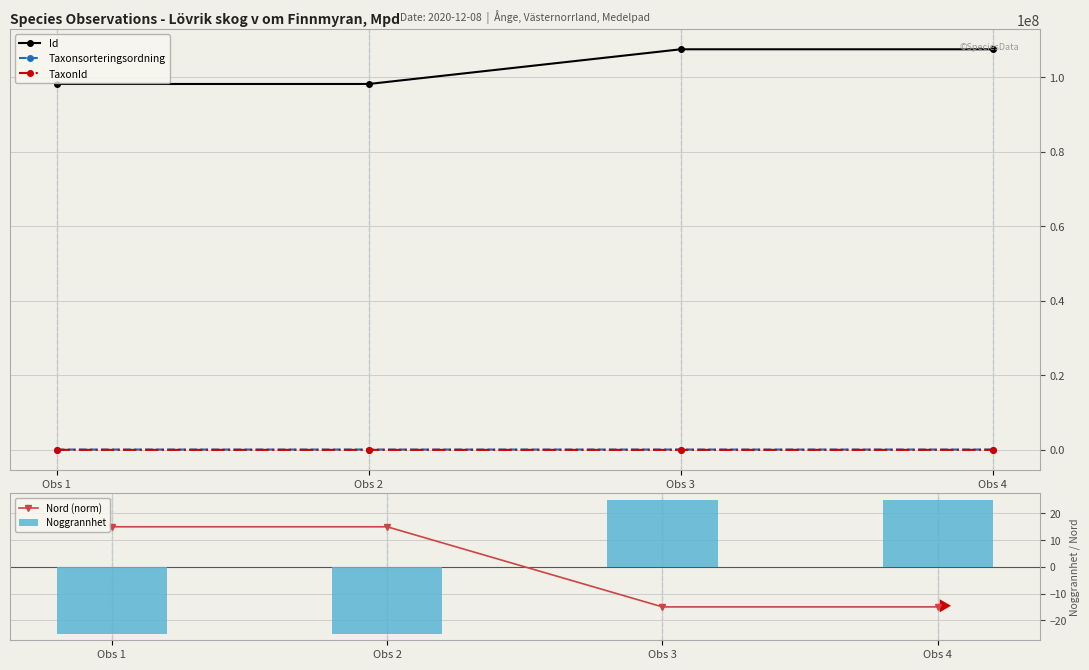

At which label is Nord (norm) closest to 0?

Obs 1